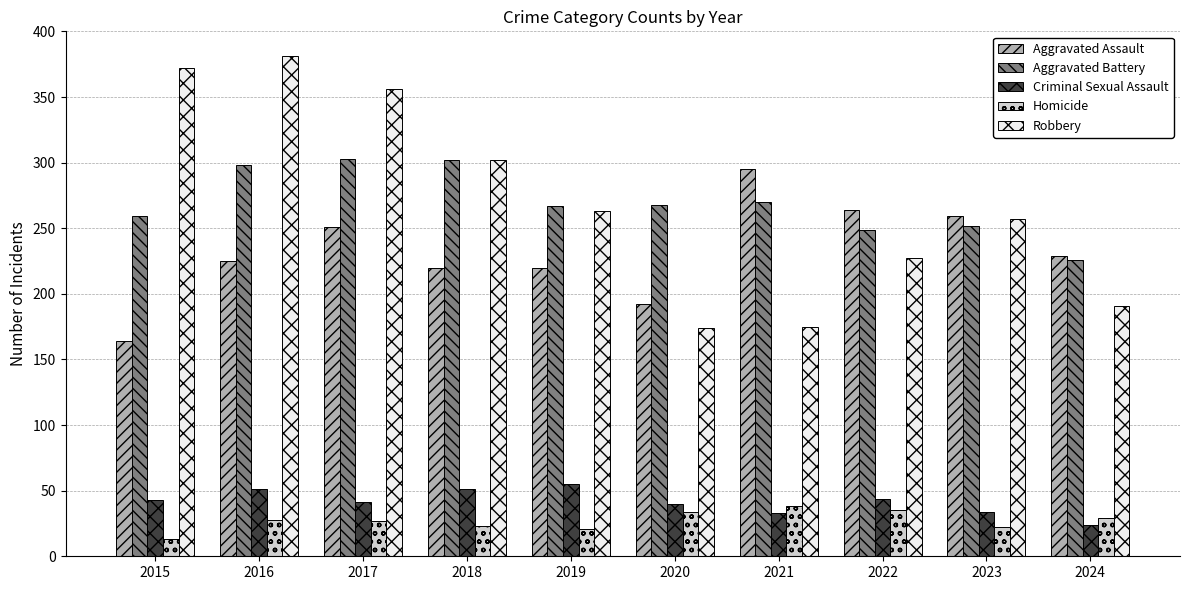

How many data points in Homicide are less than 28?

5